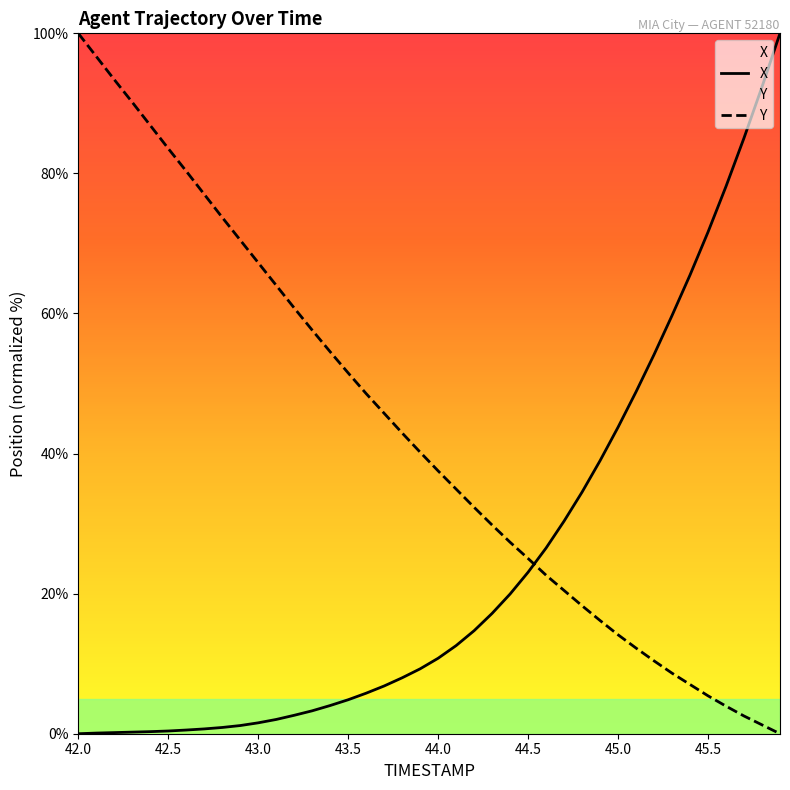

Between 45.7 and 43.6, which is larger?

45.7